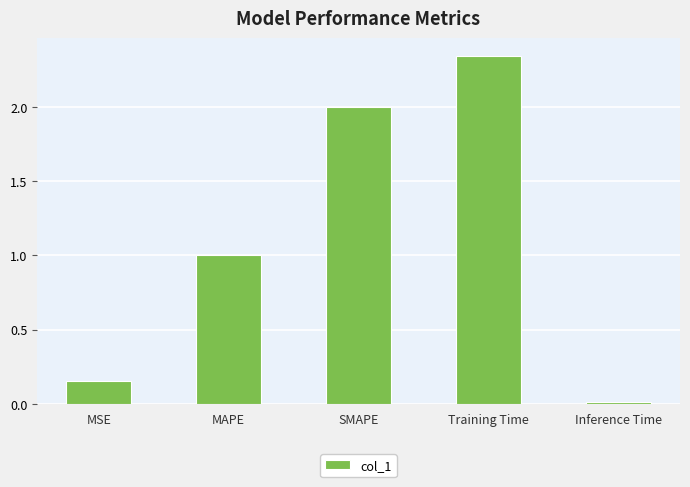

What is the value of the 2nd bar from the left?

1.0